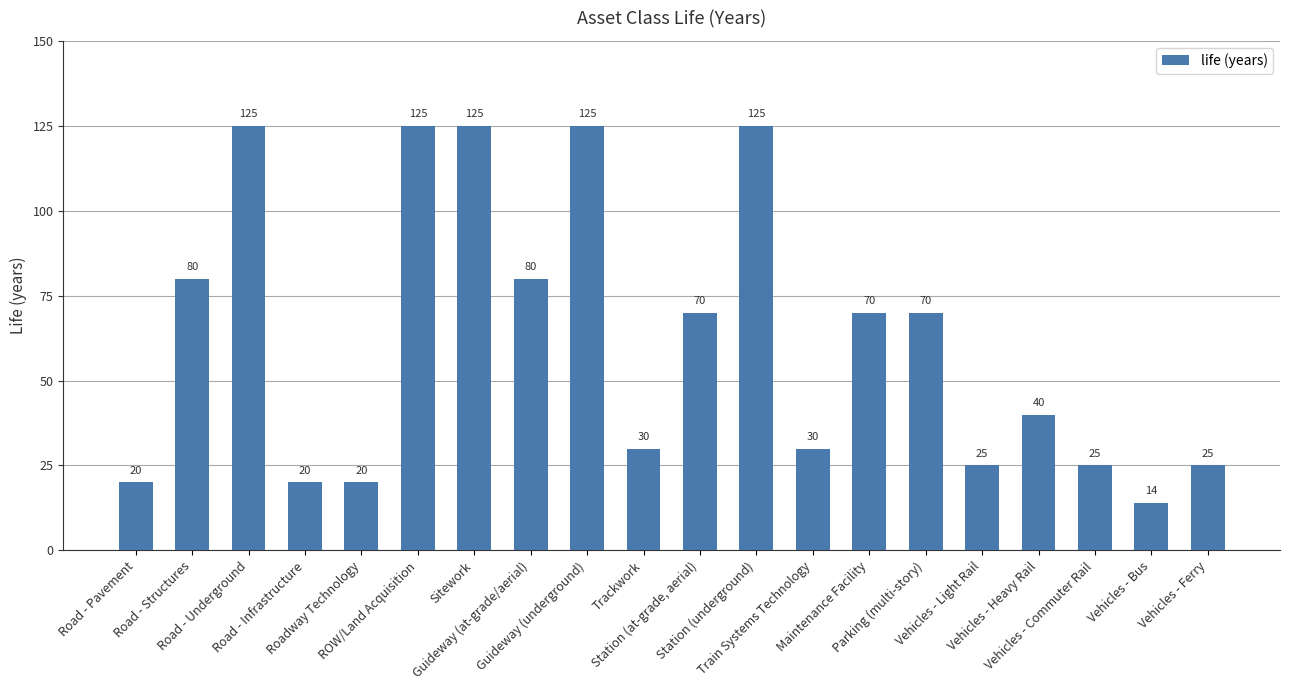

How many values are below 70?

10